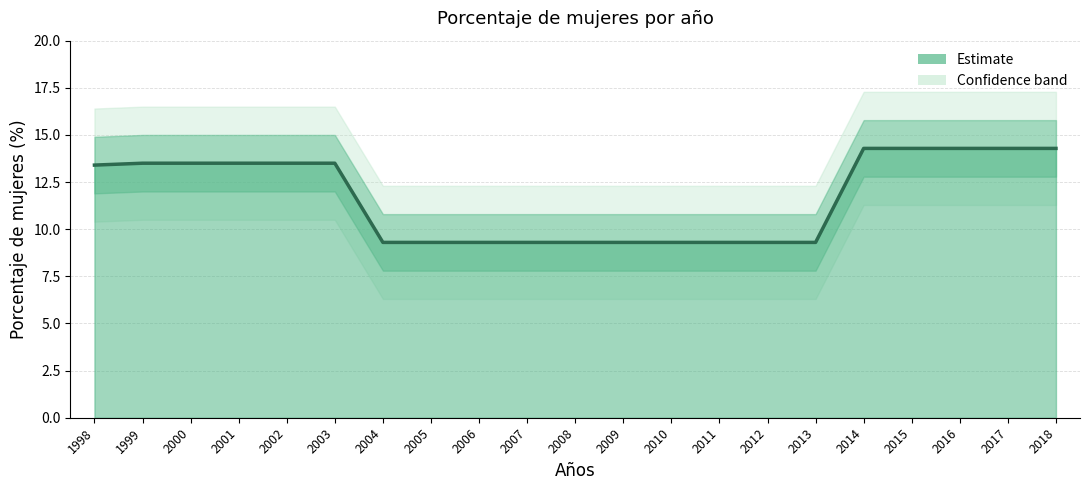

True or false: there are more than 1 points higher than both neighbors.

False